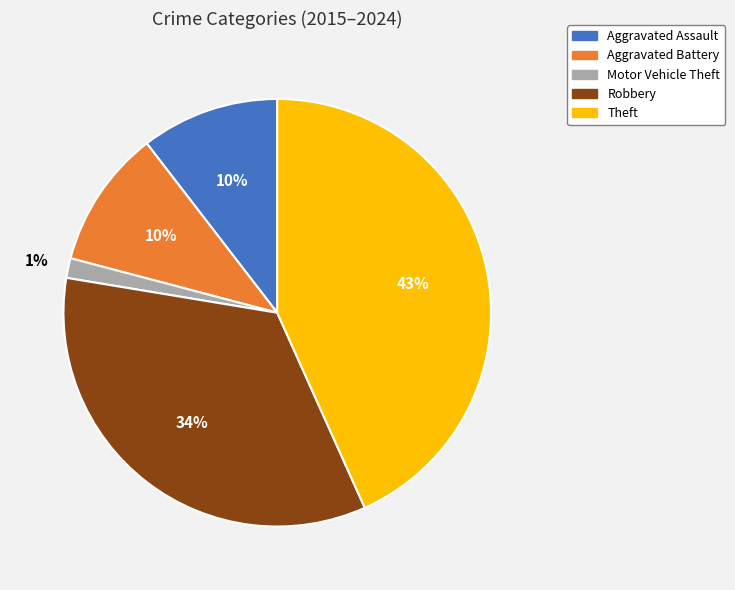

Is it true that Aggravated Battery is 21% of the pie?

False